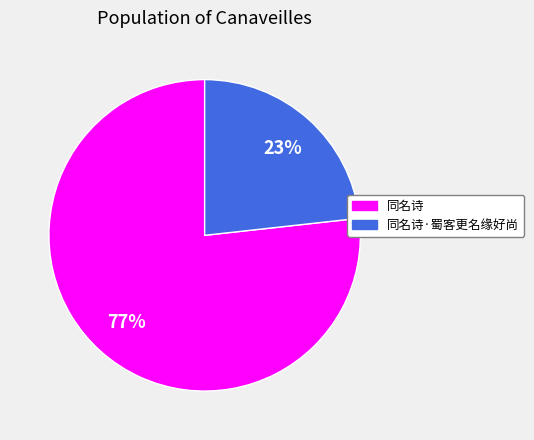

To the nearest percent, what is the difference between the largest and smallest slice percentages?

54%